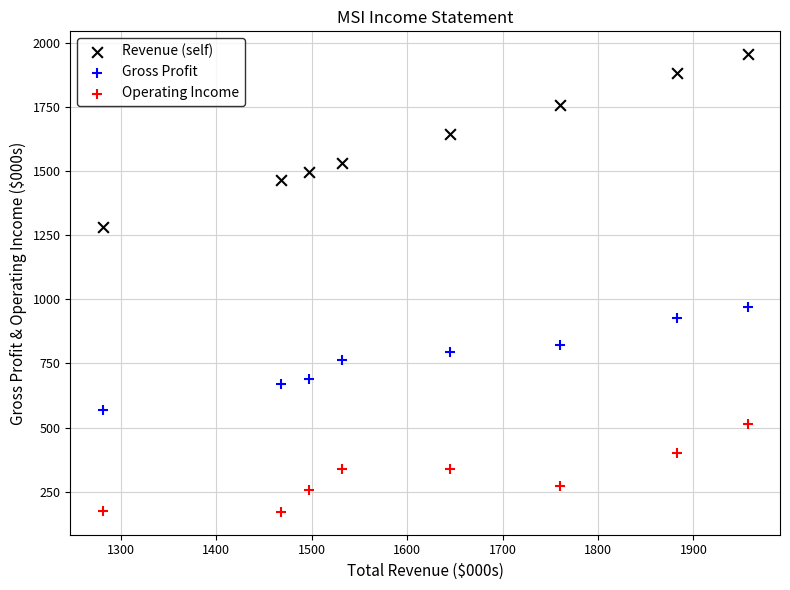

Which series has the largest Y range (max minus min)?

Revenue (self)